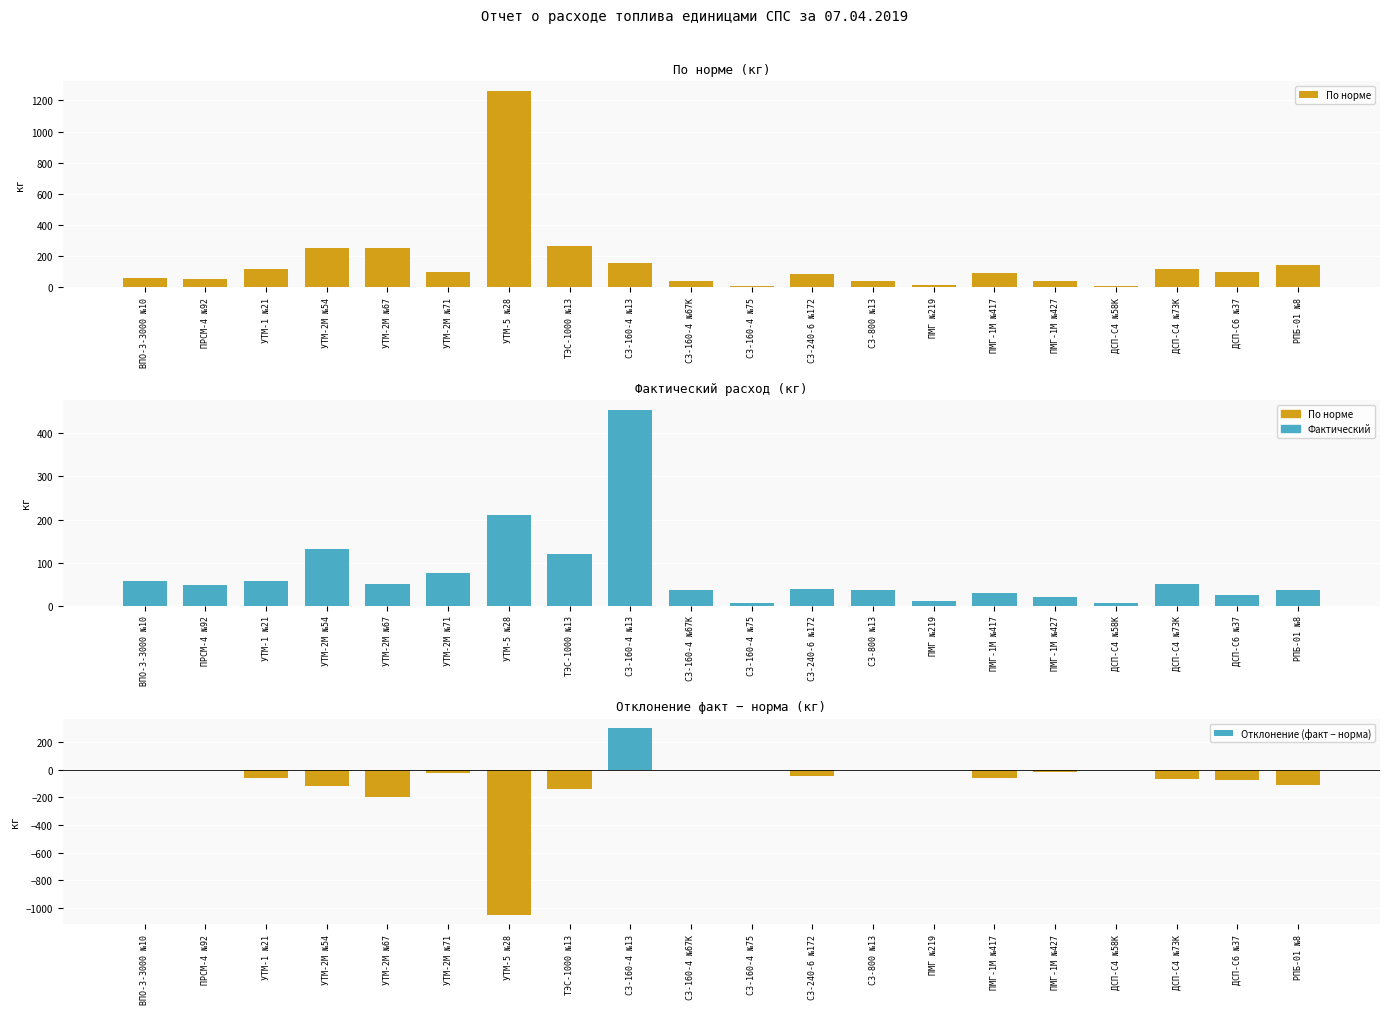

What is the label of the 19th bar from the left?

ДСП-С6 №37